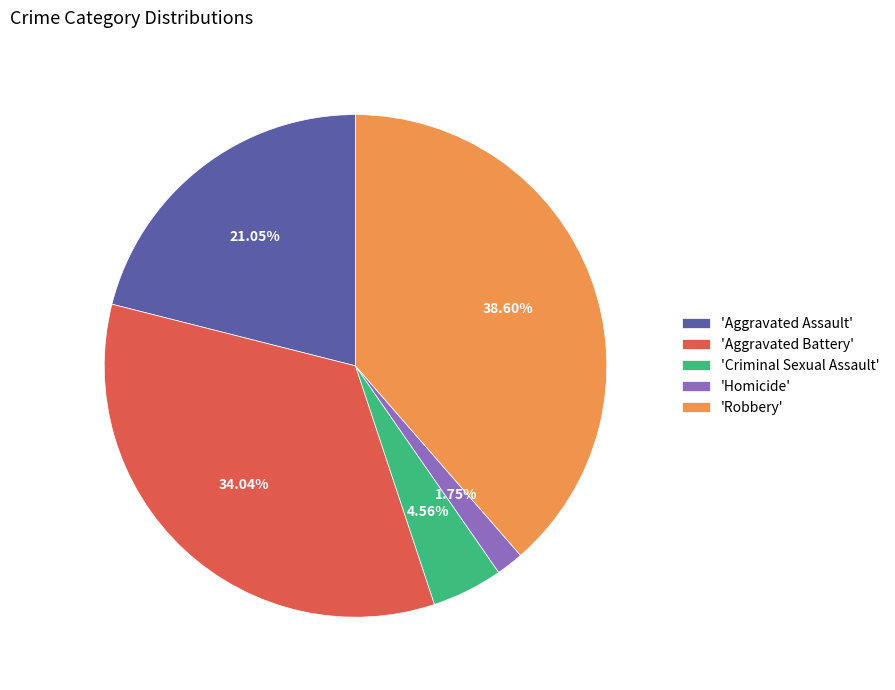

Which has a higher value, 'Homicide' or 'Robbery'?

'Robbery'